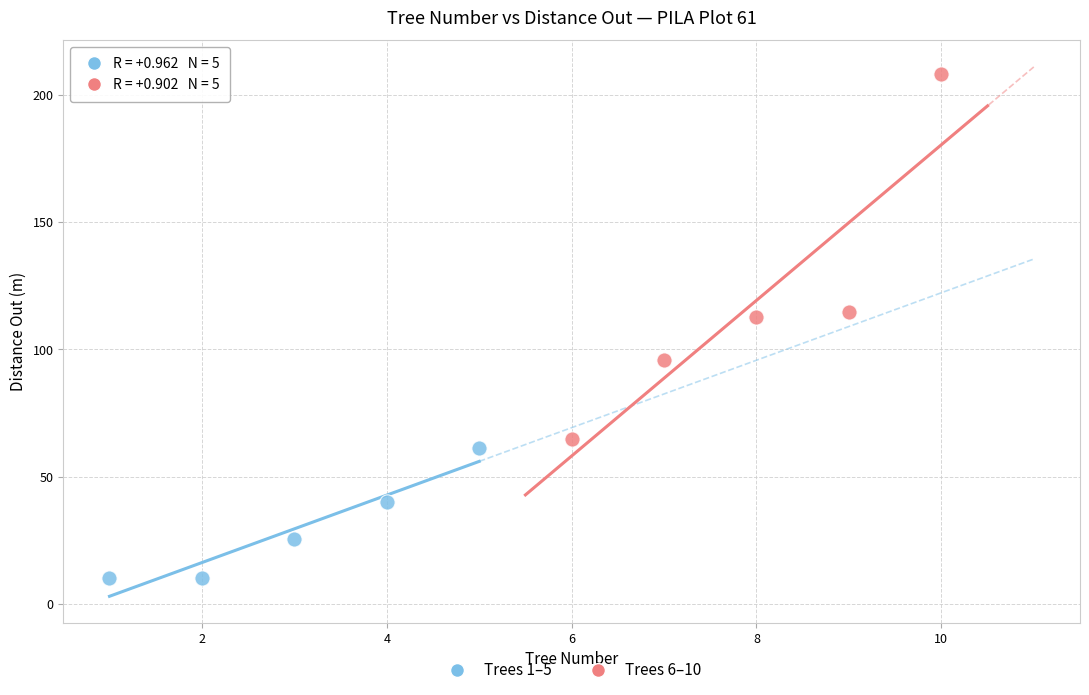

Which series has the widest spread of Y values?

Trees 6–10